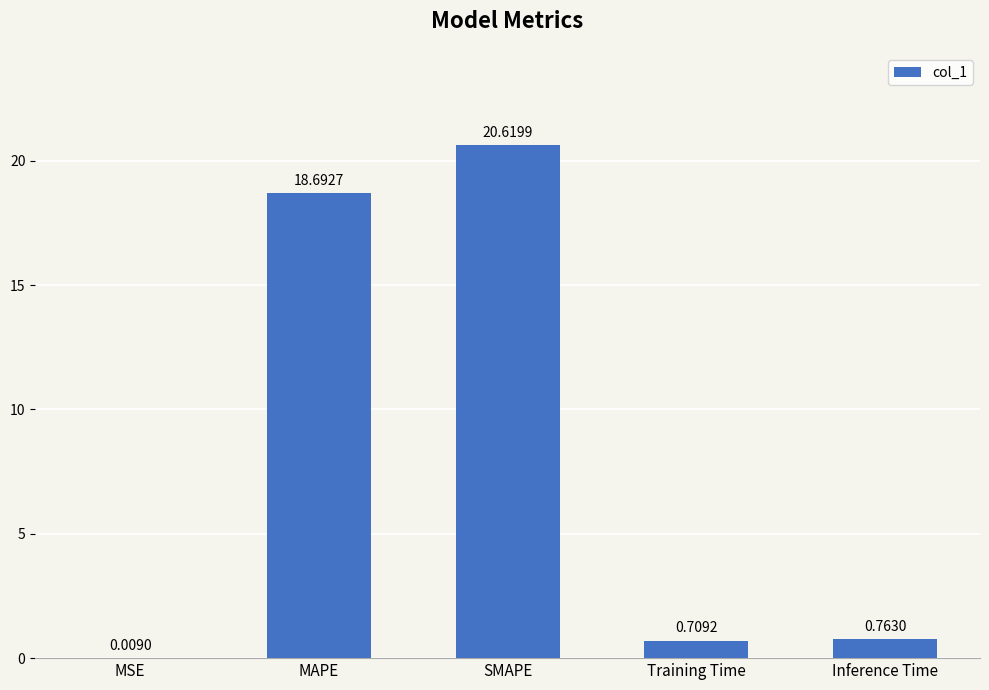

Does the chart contain stacked bars?

No